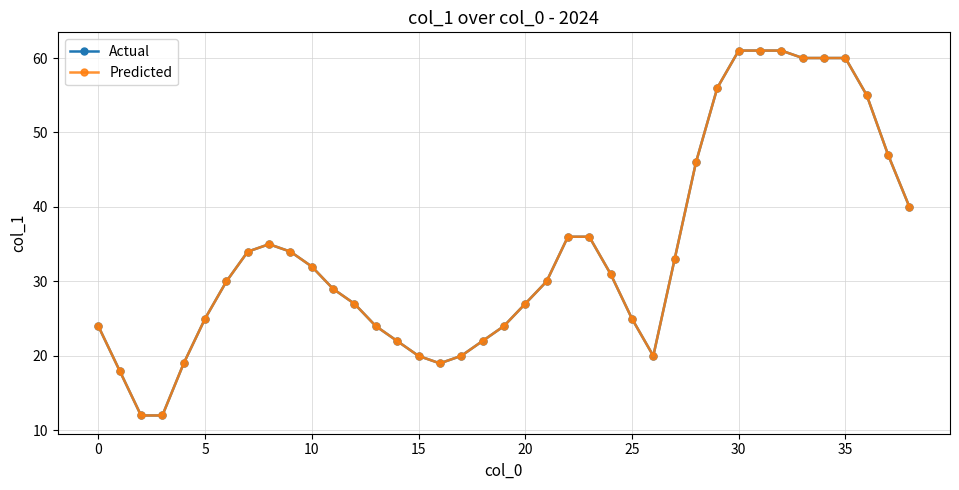

What is the value of the Actual point at the 38th from the left?

47